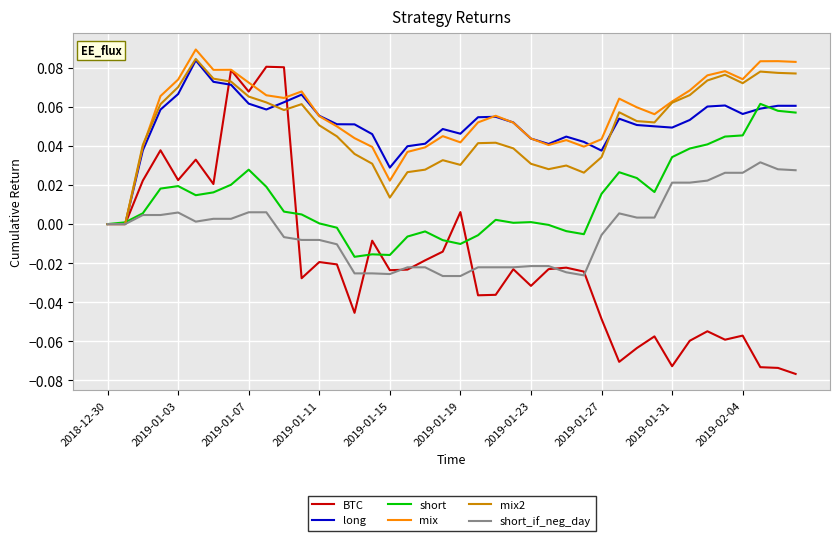

Which series has the widest spread of values?

BTC